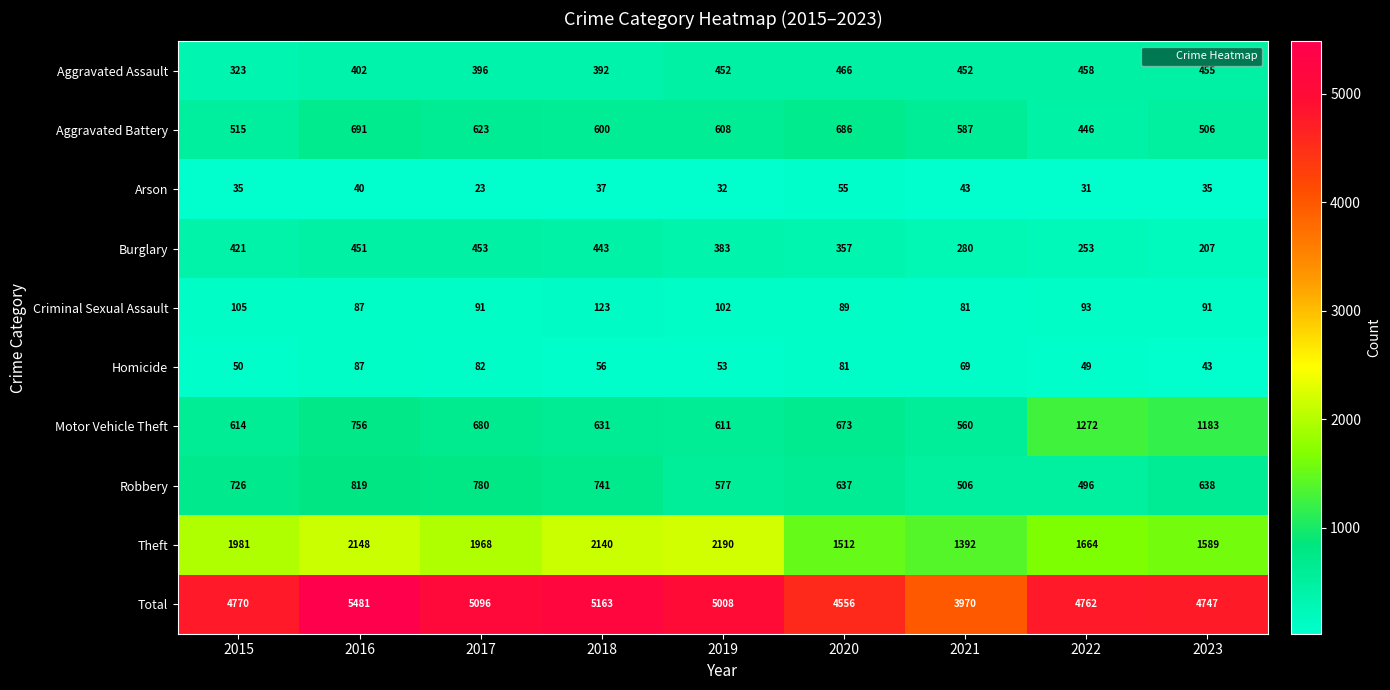

What is the greatest value displayed?

5481